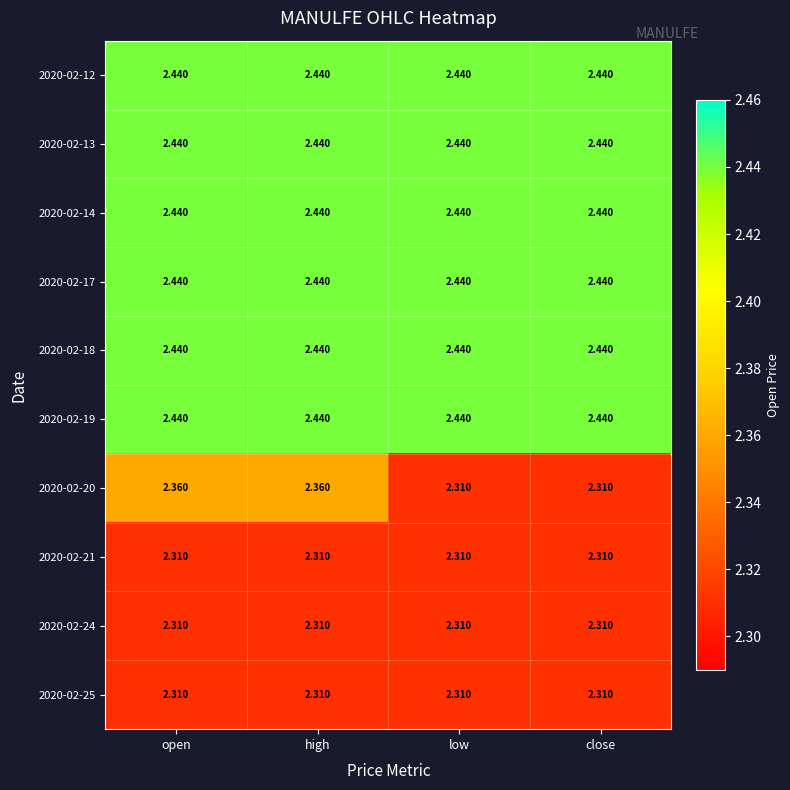

How many series are shown in this chart?

10